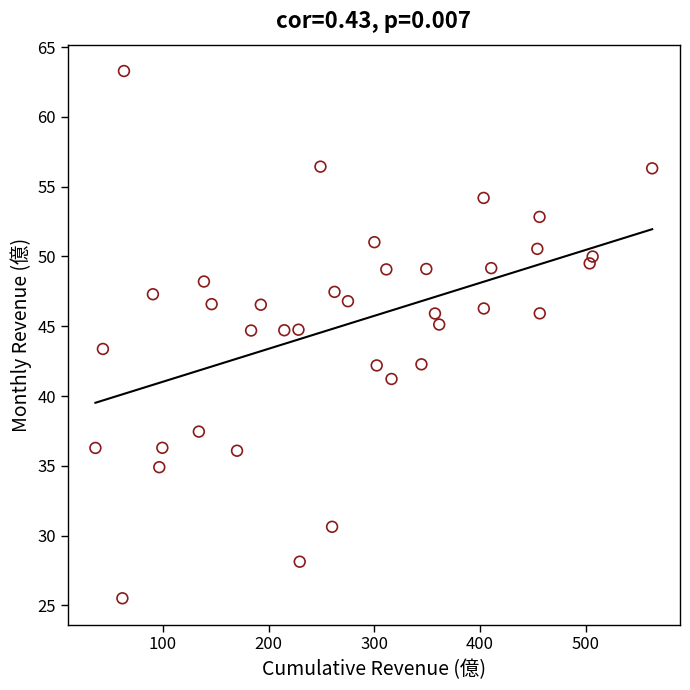

What is the range of Y values (max minus min)?

37.8